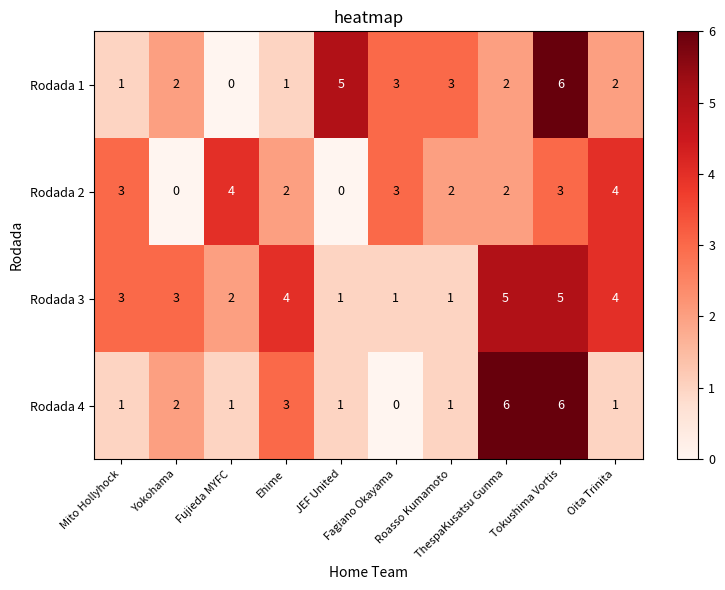

How many Rodada 3 values are between 1 and 4?

8